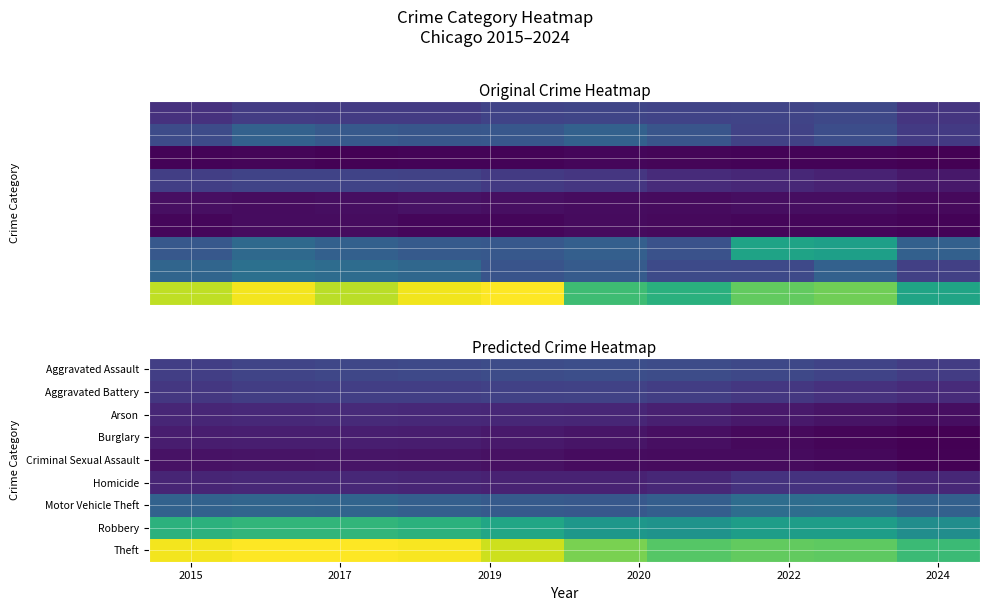

What is the spread (max minus min) of values at 8?

1076.0